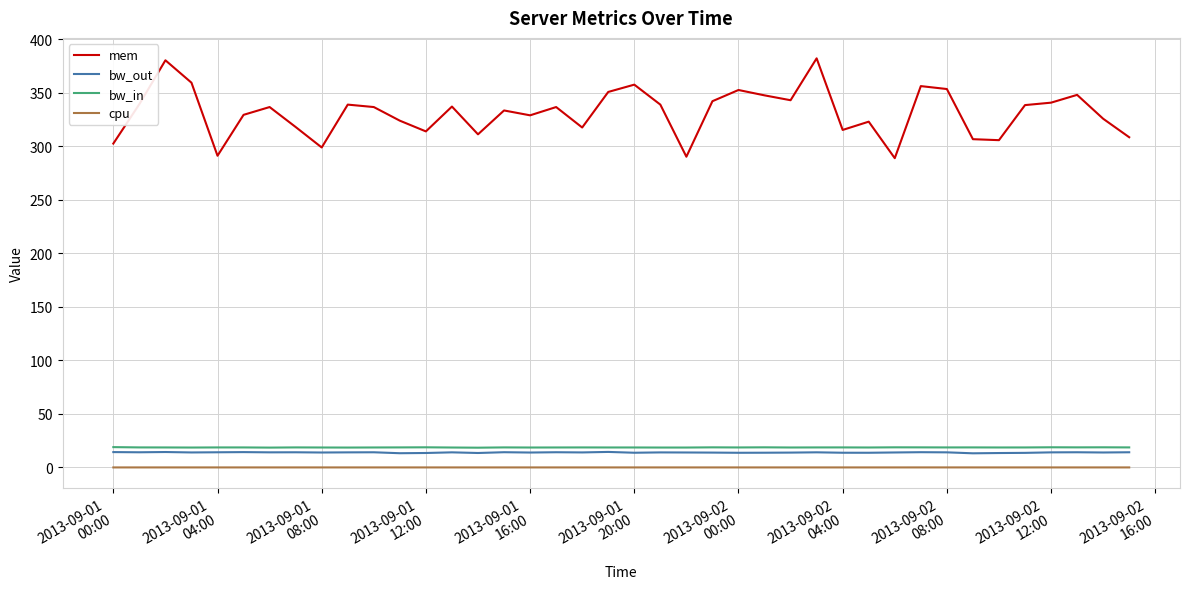

Which series has the widest spread of values?

mem